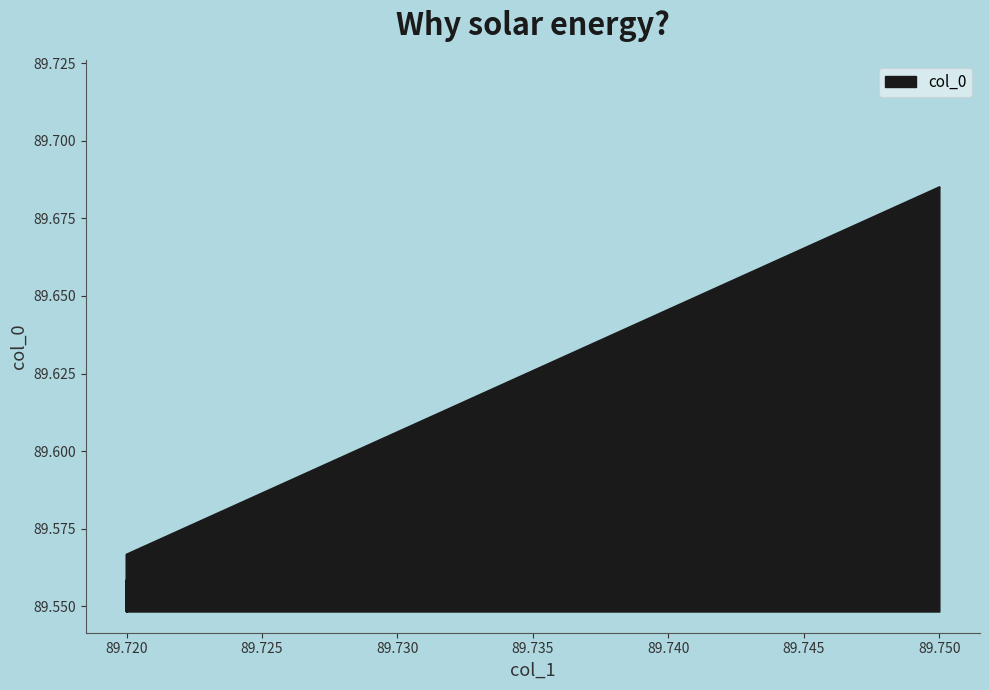

Where is the data nearest to the value 89?

89.72